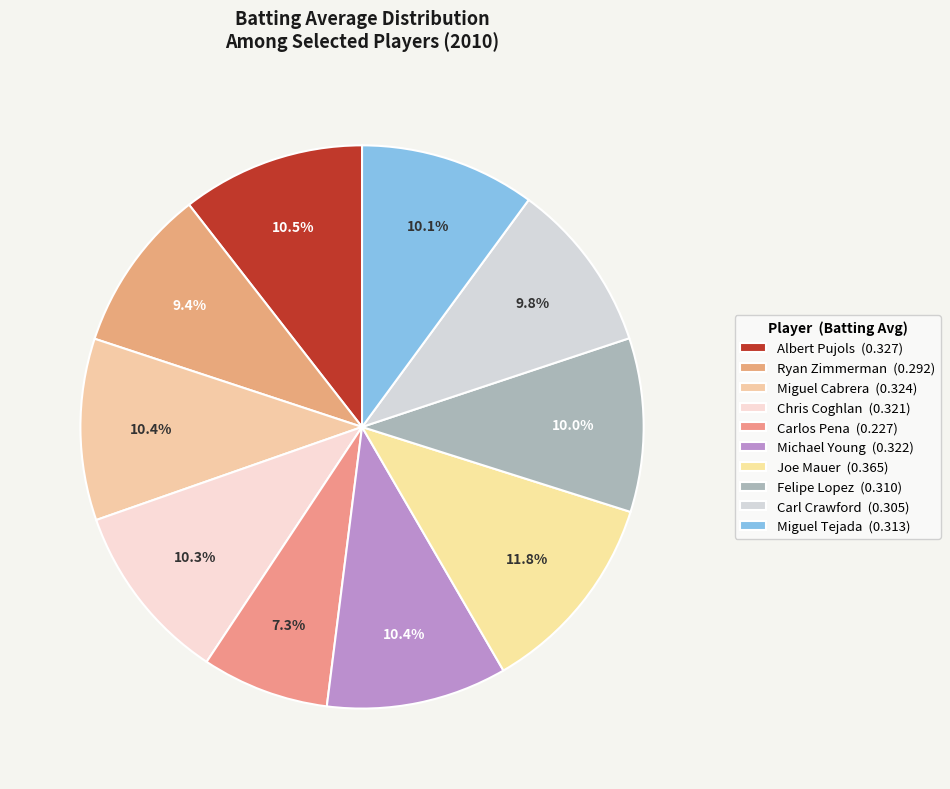

To the nearest percent, what portion does Miguel Cabrera represent?

10%